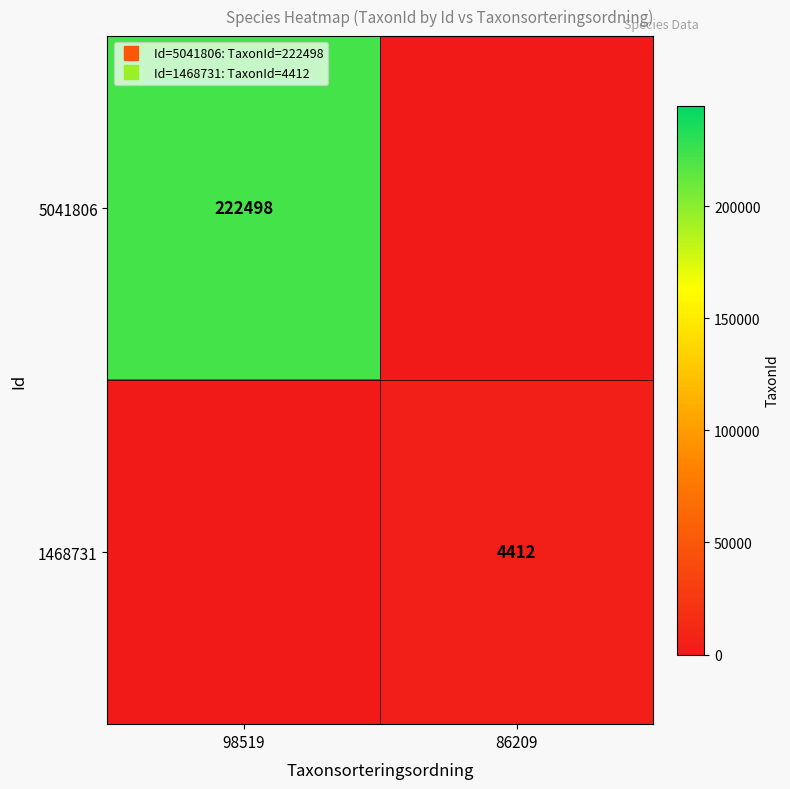

List the series in order of their peak value, highest first.

5041806, 1468731